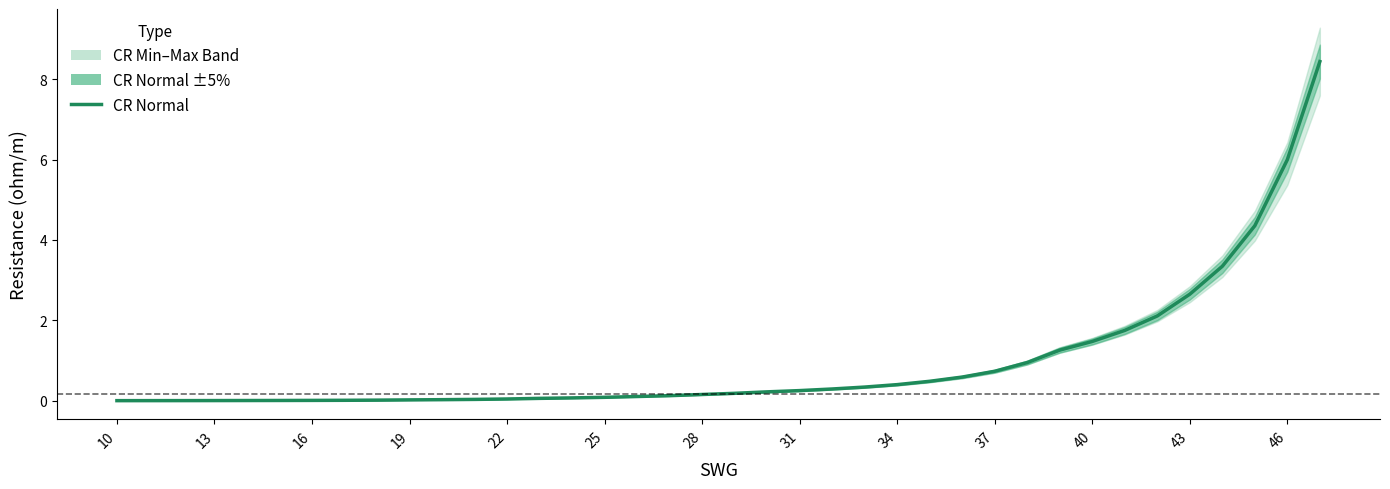

Reading left to right, what are all the values shown in this chart?

0.0	0.0	0.0	0.0	0.0	0.0	0.0	0.0	0.0	0.0	0.0	0.0	0.0	0.1	0.1	0.1	0.1	0.1	0.2	0.2	0.2	0.3	0.3	0.3	0.4	0.5	0.6	0.7	0.9	1.3	1.5	1.8	2.1	2.7	3.3	4.4	6.0	8.4